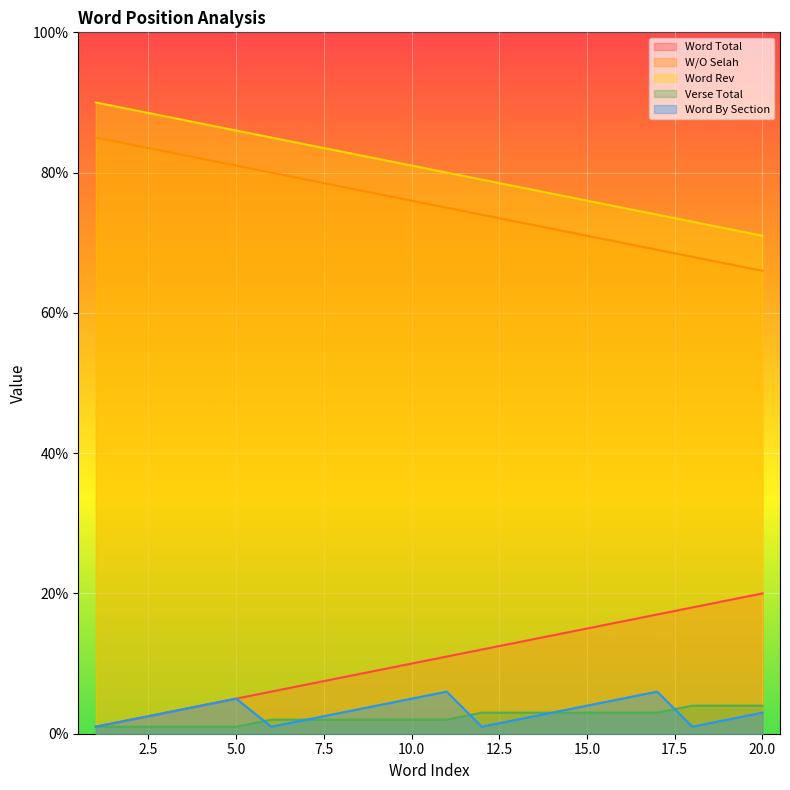

True or false: Word By Section and Word Total cross at least once.

False